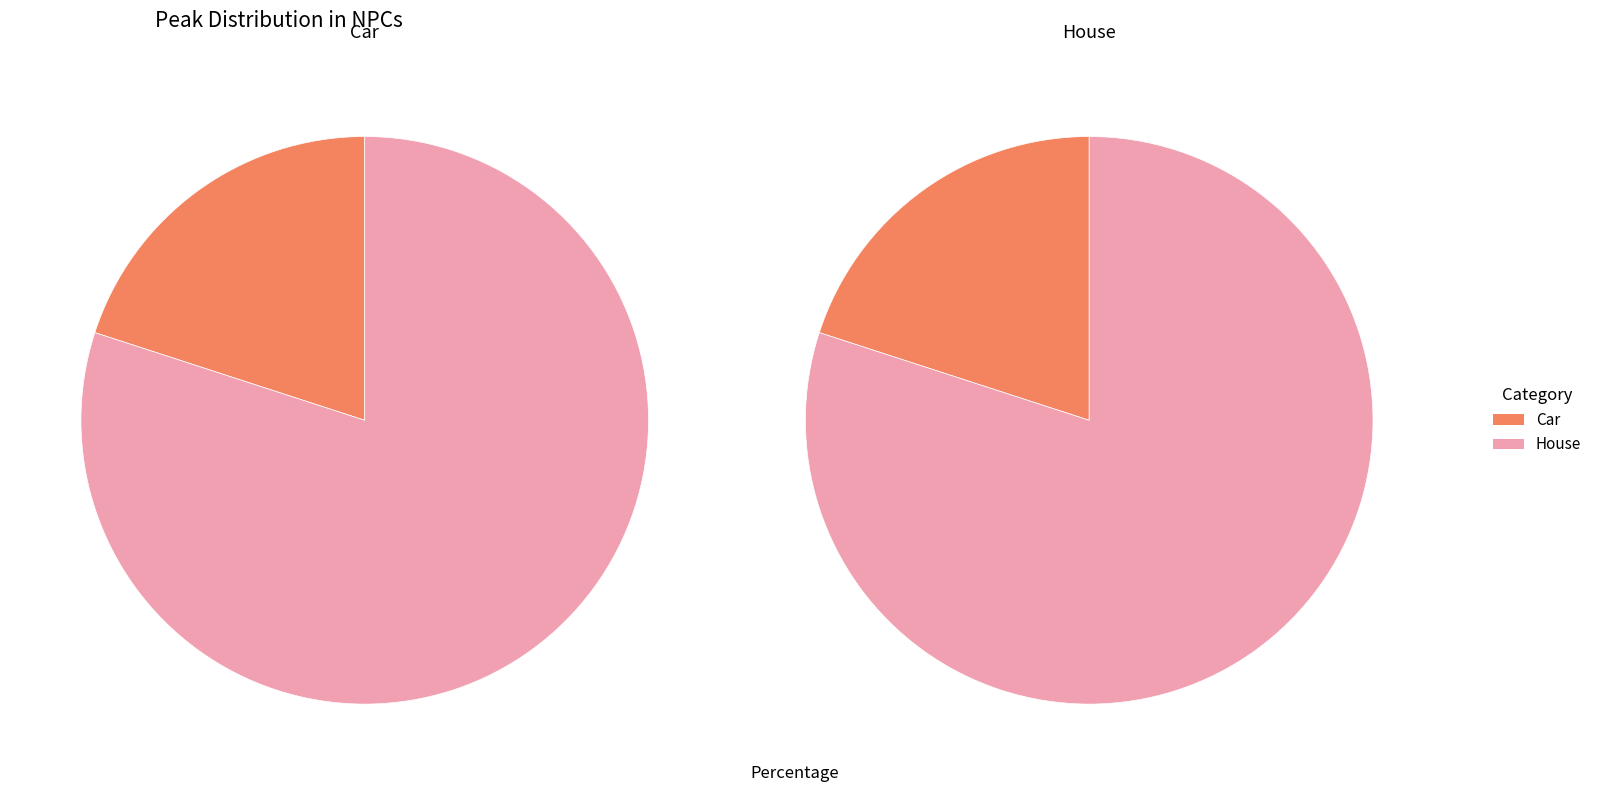

How many segments does this pie chart have?

2